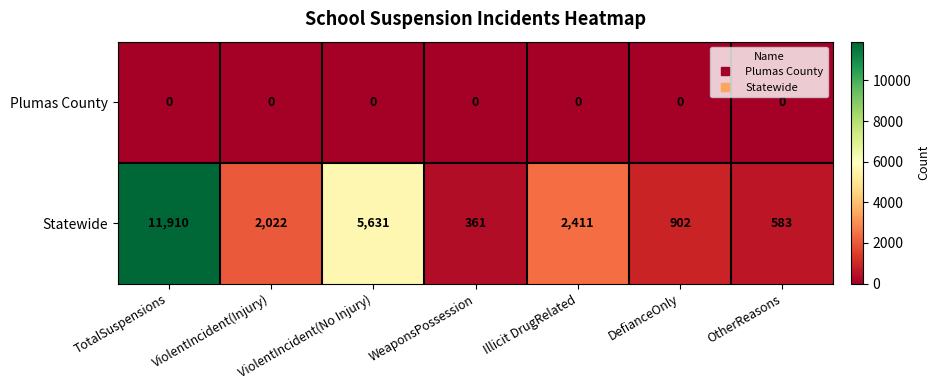

Which series has the widest spread of values?

Statewide